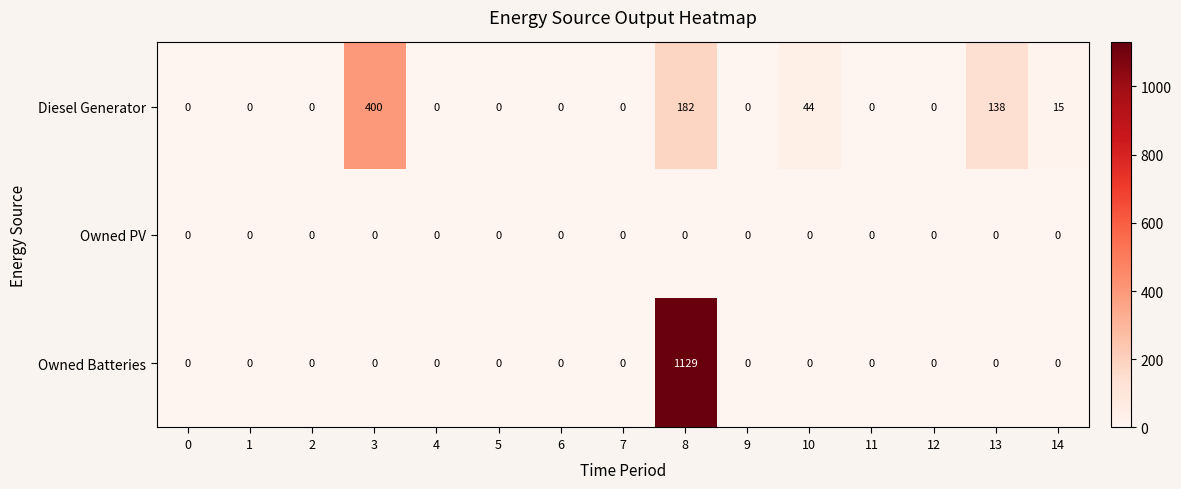

What is the difference between the maximum and second lowest values in the Owned Batteries series?

1129